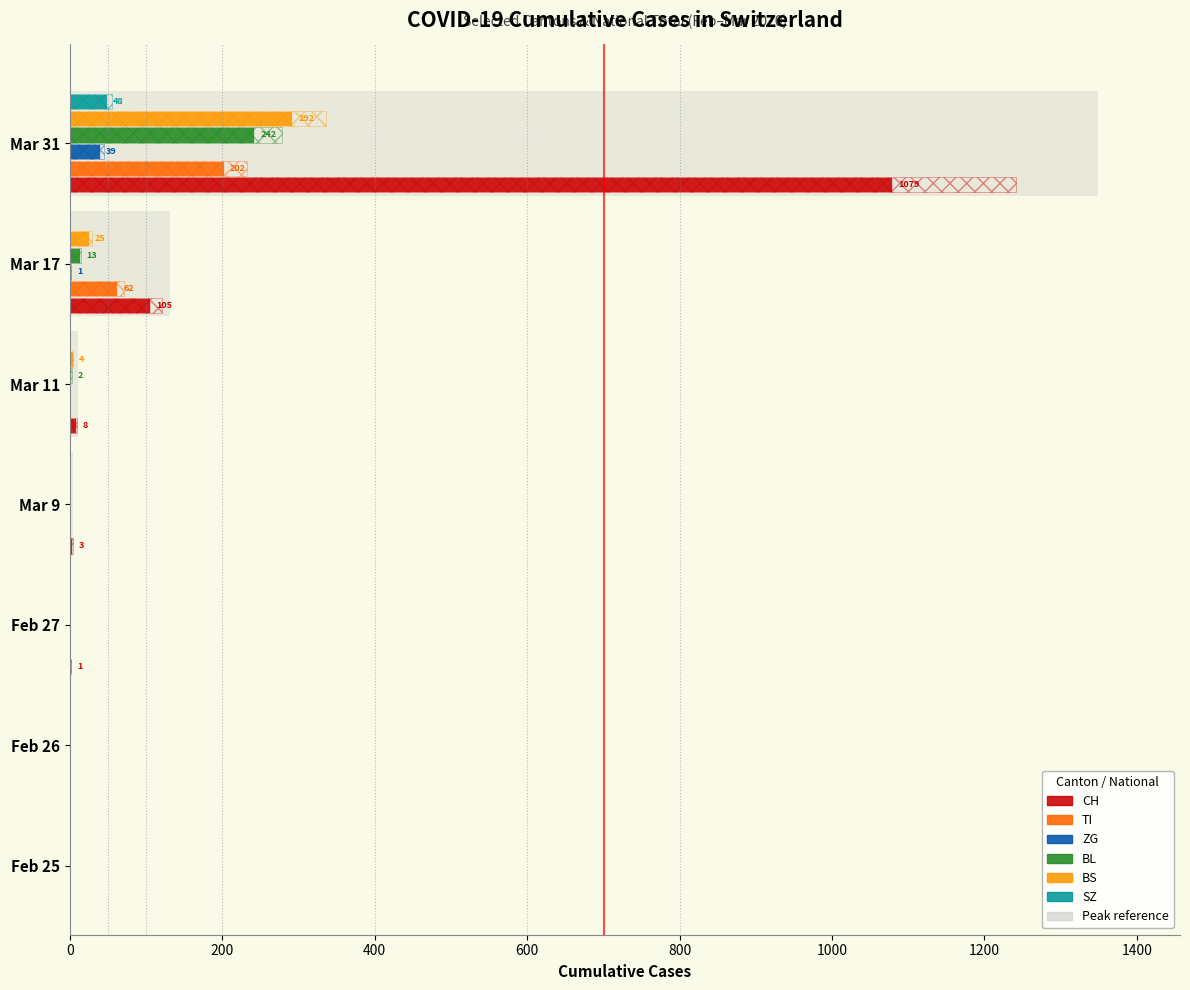

Does the chart contain any negative values?

No